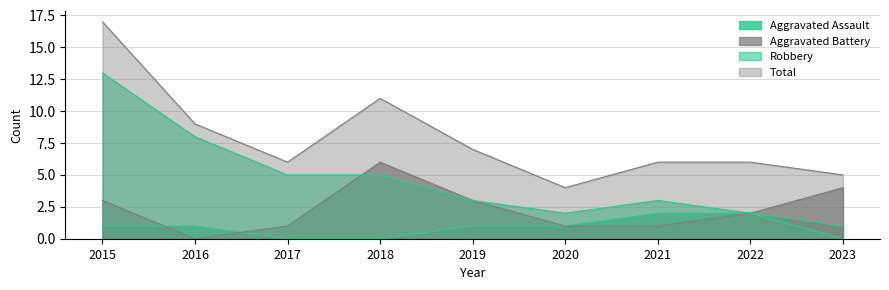

Reading left to right, what are all the values shown in this chart?

Aggravated Assault: 1	1	0	0	1	1	2	2	1
Aggravated Battery: 3	0	1	6	3	1	1	2	4
Robbery: 13	8	5	5	3	2	3	2	0
Total: 17	9	6	11	7	4	6	6	5